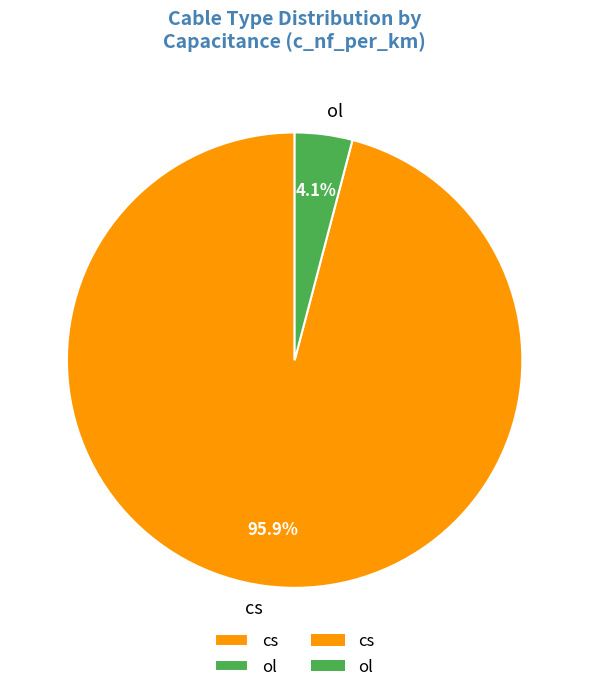

Is there a majority slice in this chart?

Yes